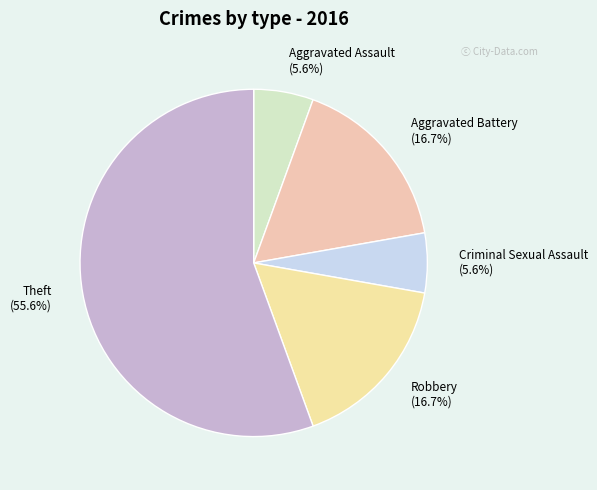

Which slice is the largest?

Theft